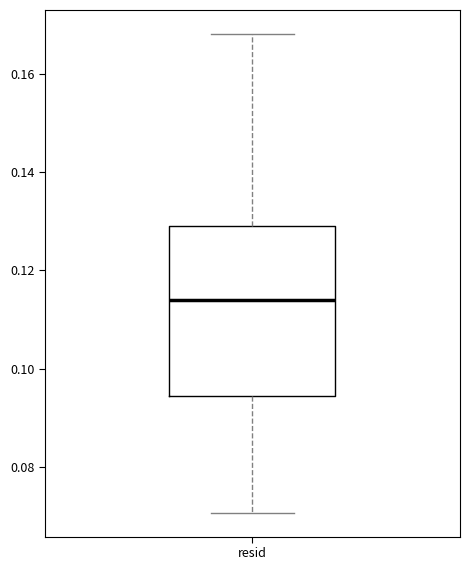

Where does the median line of the box for resid sit on the y-axis? The values are not printed on the chart, so give them approximately, as read against the axis.

0.114